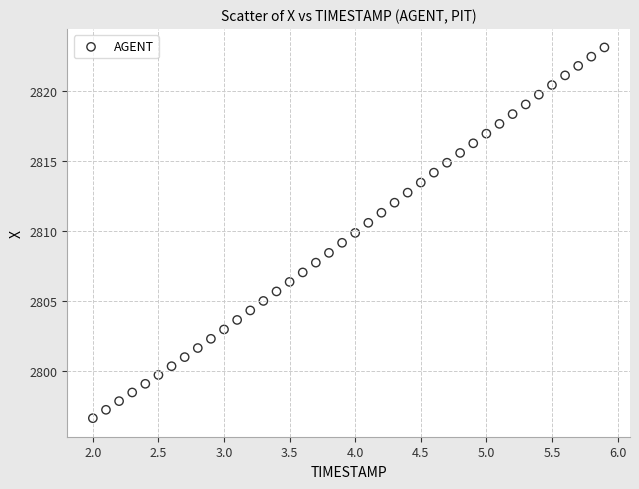

What is the range of X values (max minus min)?

3.9